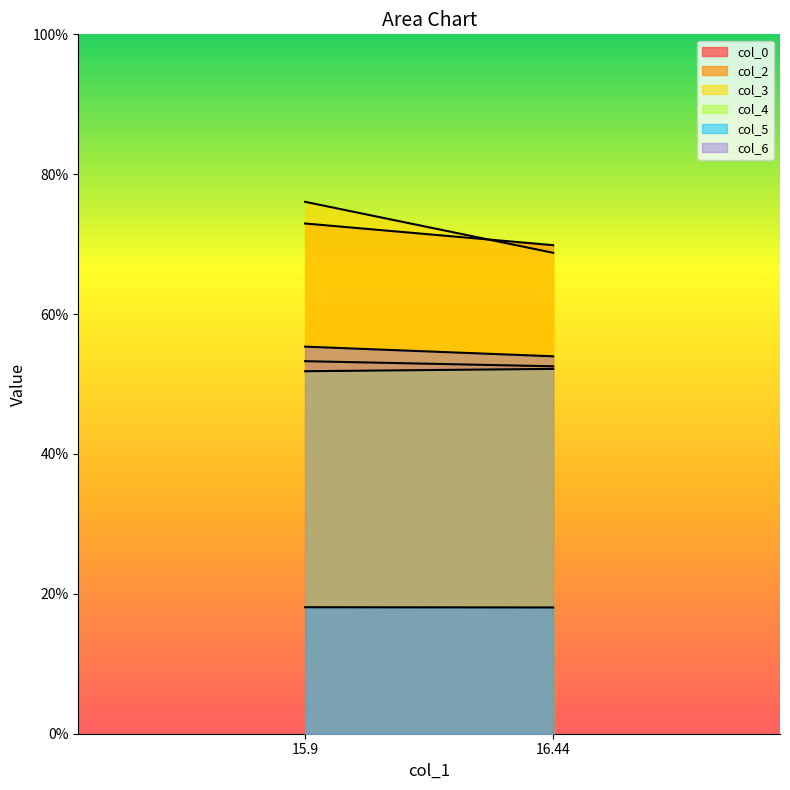

Reading left to right, list all the values displayed in this chart.

col_0: 15.89583333=53.3	16.44270833=52.5
col_2: 15.89583333=73.0	16.44270833=69.9
col_3: 15.89583333=76.1	16.44270833=68.8
col_4: 15.89583333=51.8	16.44270833=52.2
col_5: 15.89583333=18.1	16.44270833=18.1
col_6: 15.89583333=55.3	16.44270833=54.0